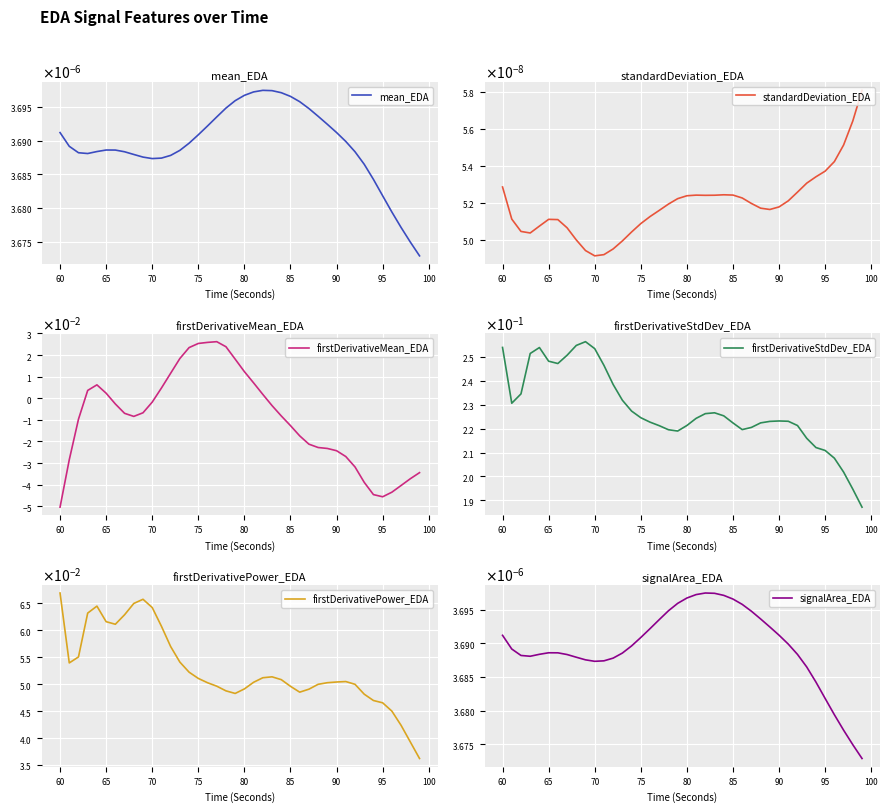

What is the difference between the maximum and second lowest values in the firstDerivativeStdDev_EDA series?

0.1